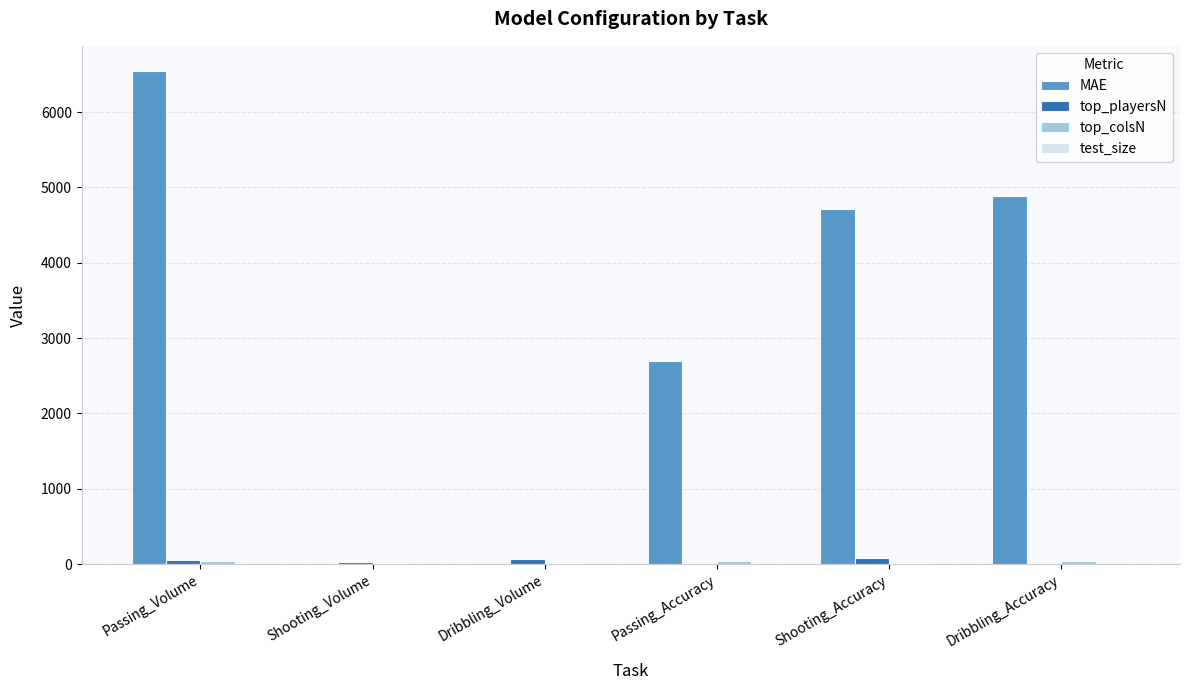

How many groups of bars are there?

6